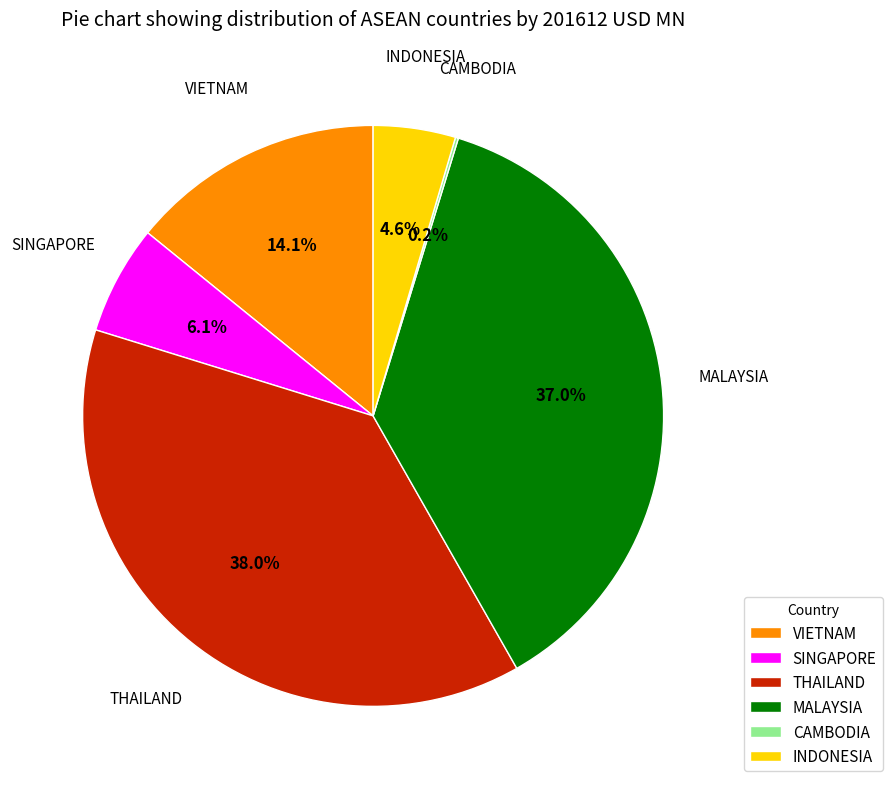

Which category has the biggest portion of the pie?

THAILAND